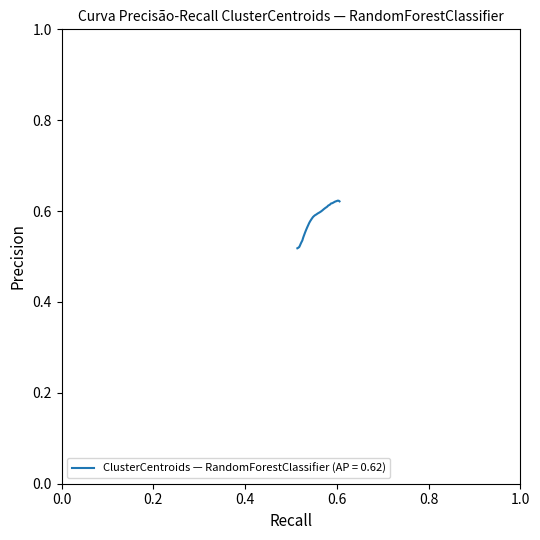

How many lines are shown in the chart?

1